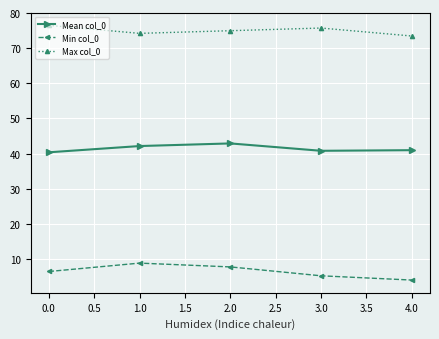

In Max col_0, how many points are lower than both neighbors (excluding endpoints)?

1